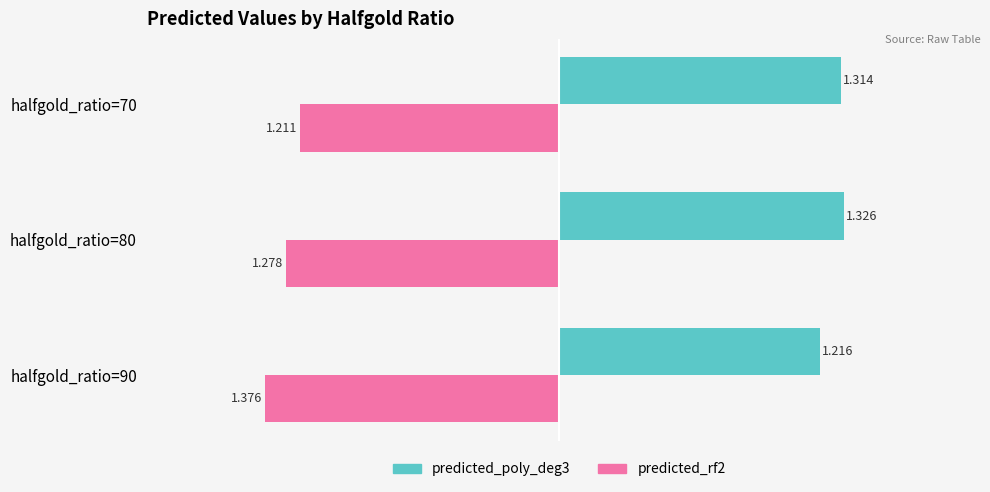

Is the value of predicted_rf2 at halfgold_ratio=90 greater than the value of predicted_poly_deg3 at halfgold_ratio=80?

No